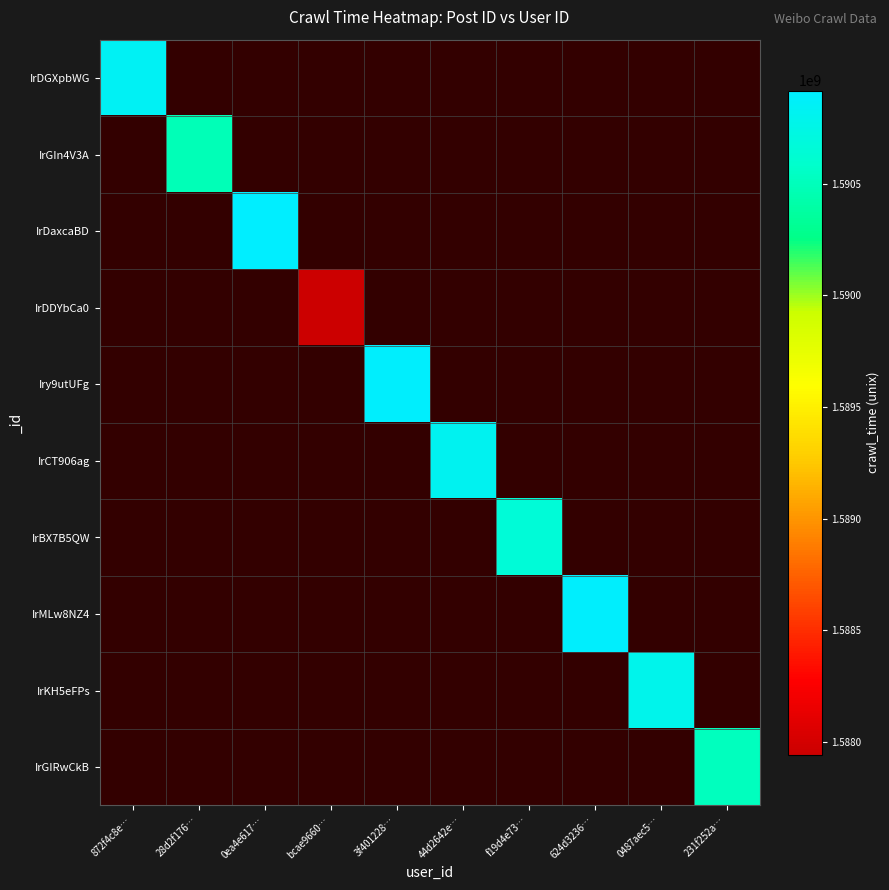

Rank the categories by IrDaxcaBD value from lowest to highest.

872f4c8e…, 28d2f176…, 0ea4e617…, bcae9660…, 3f401228…, 44d2642e…, f19d4e73…, 624d3236…, 0487aec5…, 231f252a…